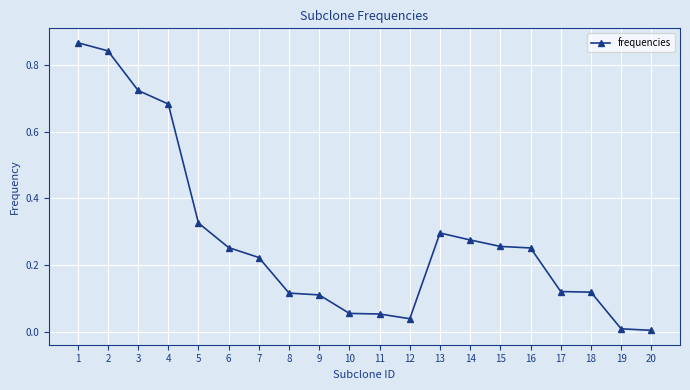

True or false: the data shows 0.2 at 17.

False